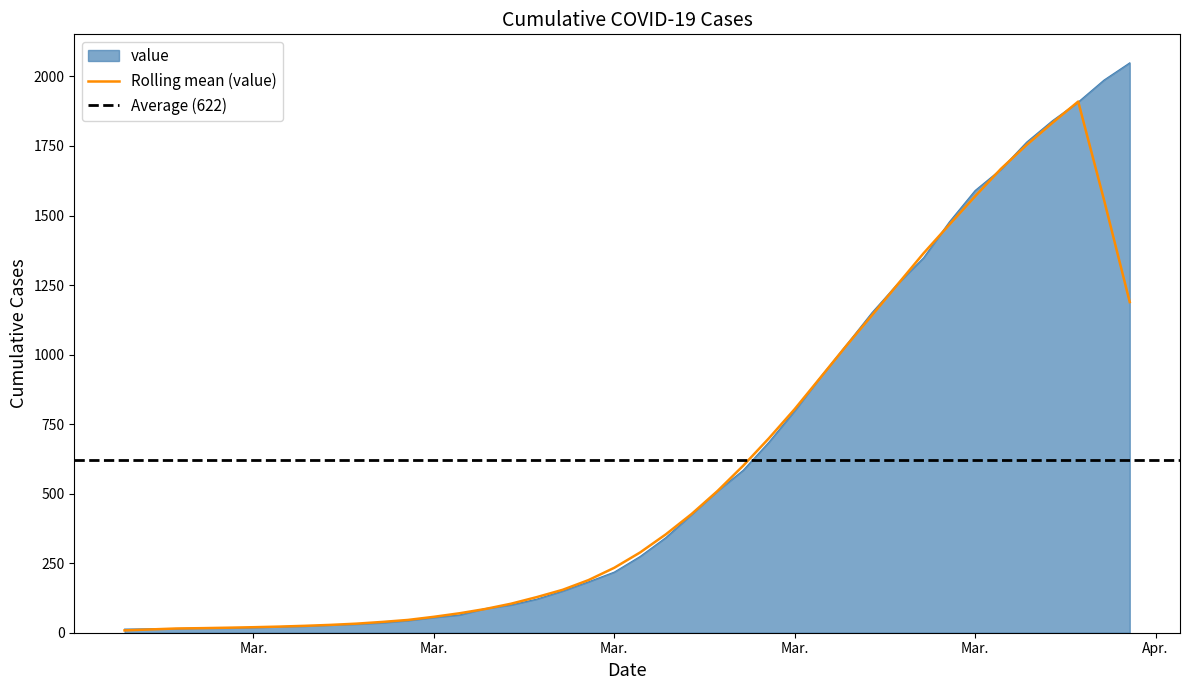

What is the label of the 26th point from the left?

2020-03-23